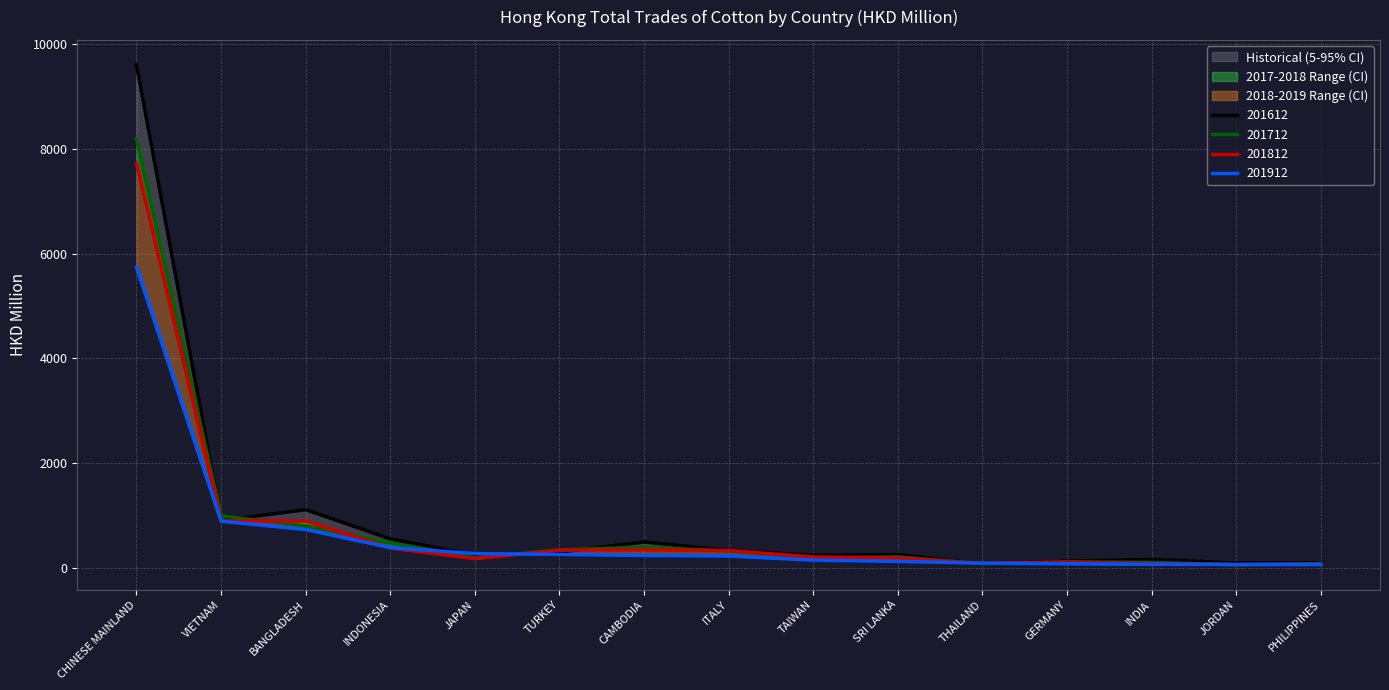

Rank the series at CHINESE MAINLAND from highest to lowest value.

201612, 201712, 201812, 201912